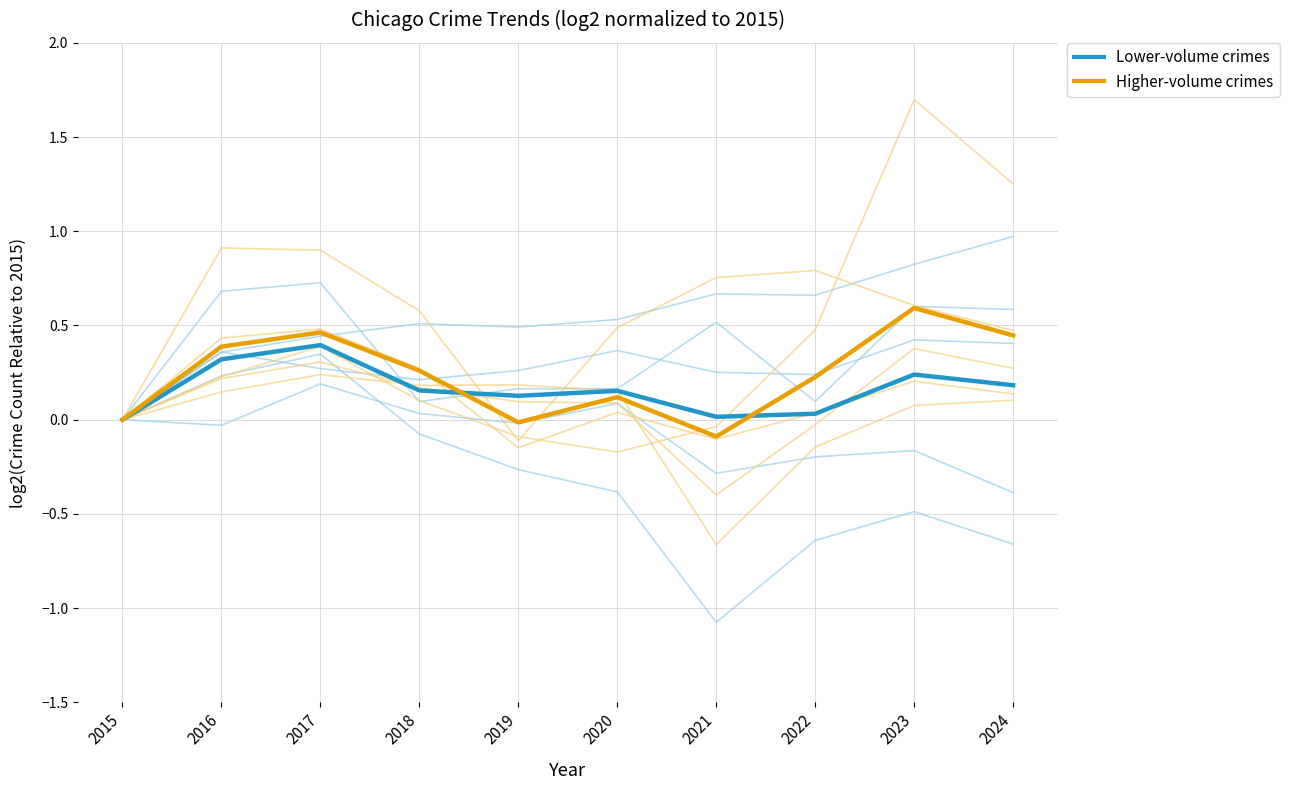

The value of Higher-volume crimes at 2023 is 0.9. True or false?

False